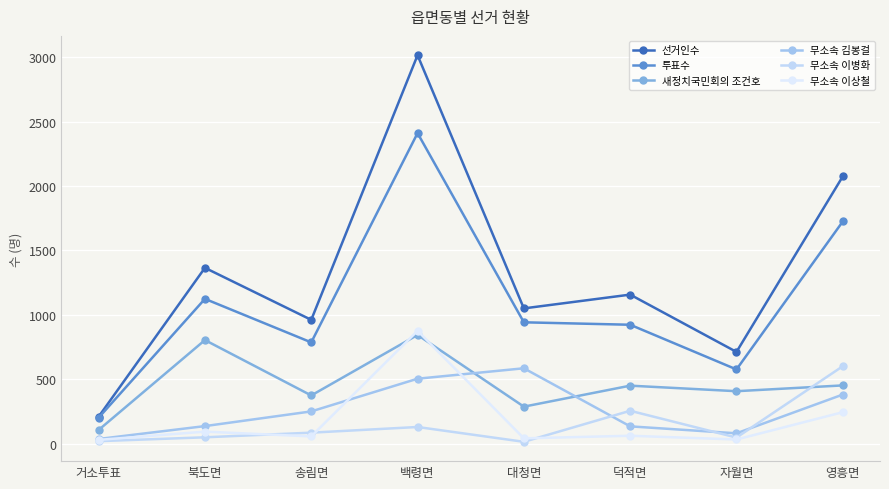

What are all the series names shown in the legend?

선거인수, 투표수, 새정치국민회의 조건호, 무소속 김봉걸, 무소속 이병화, 무소속 이상철